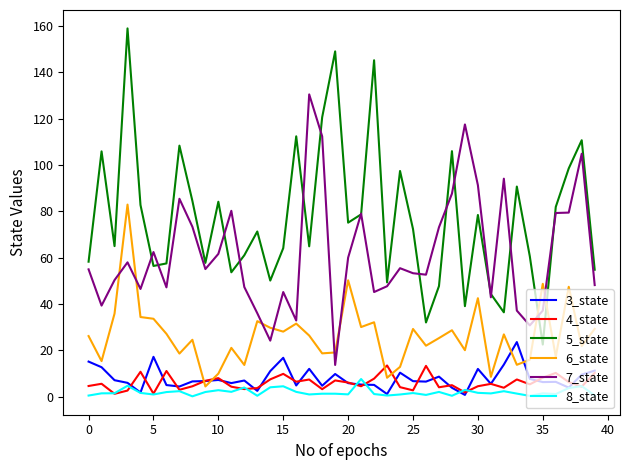

True or false: 5_state and 7_state cross at least once.

True